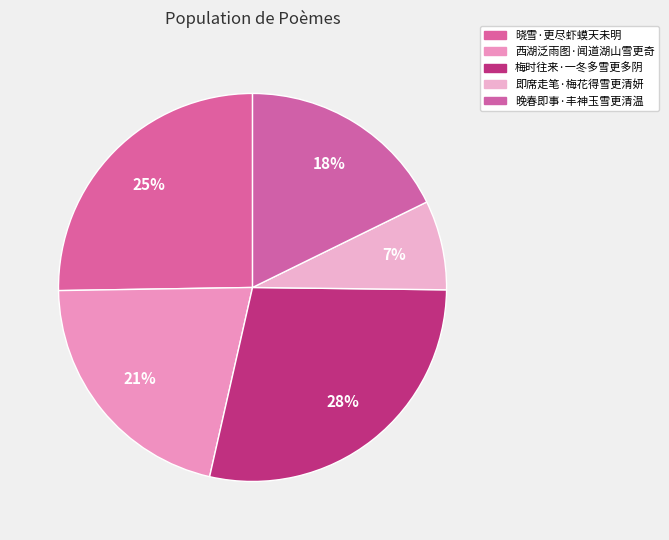

Is 晓雪·更尽虾蟆天未明 the majority of the pie?

No